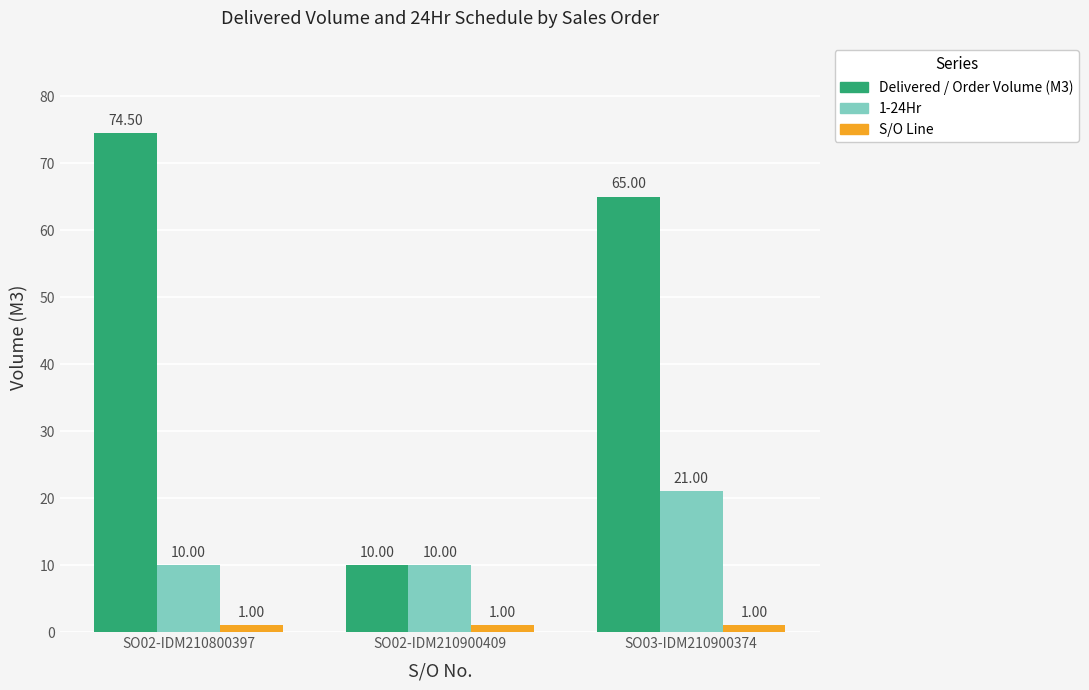

How many bars are there in total?

9